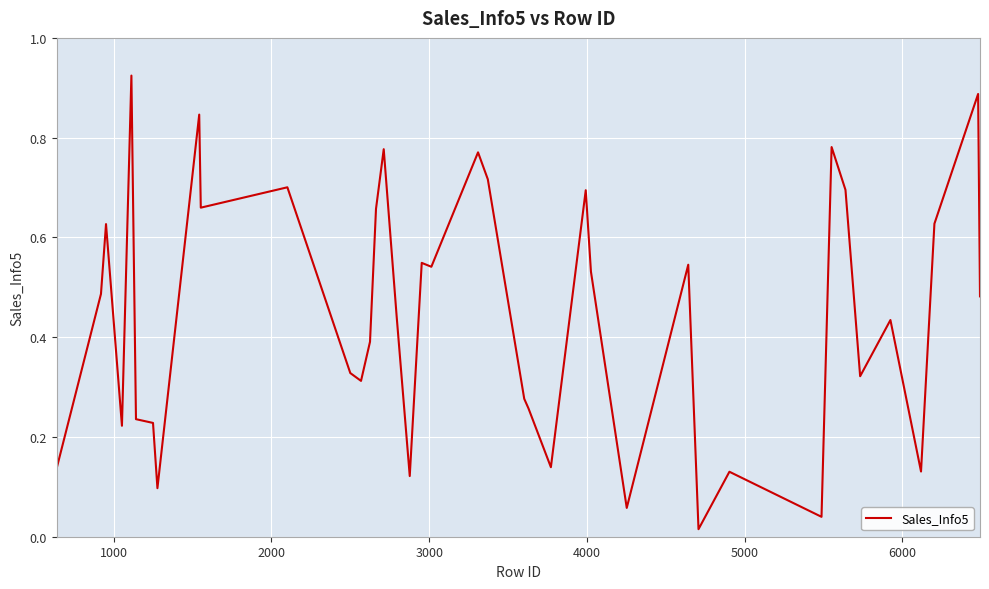

How many interior local valleys (lower than both neighbors) does the data have?

12